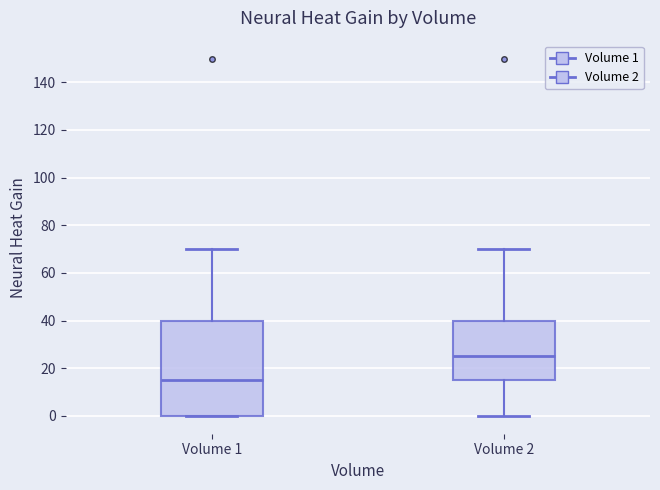

Which box has the highest median line?

Volume 2